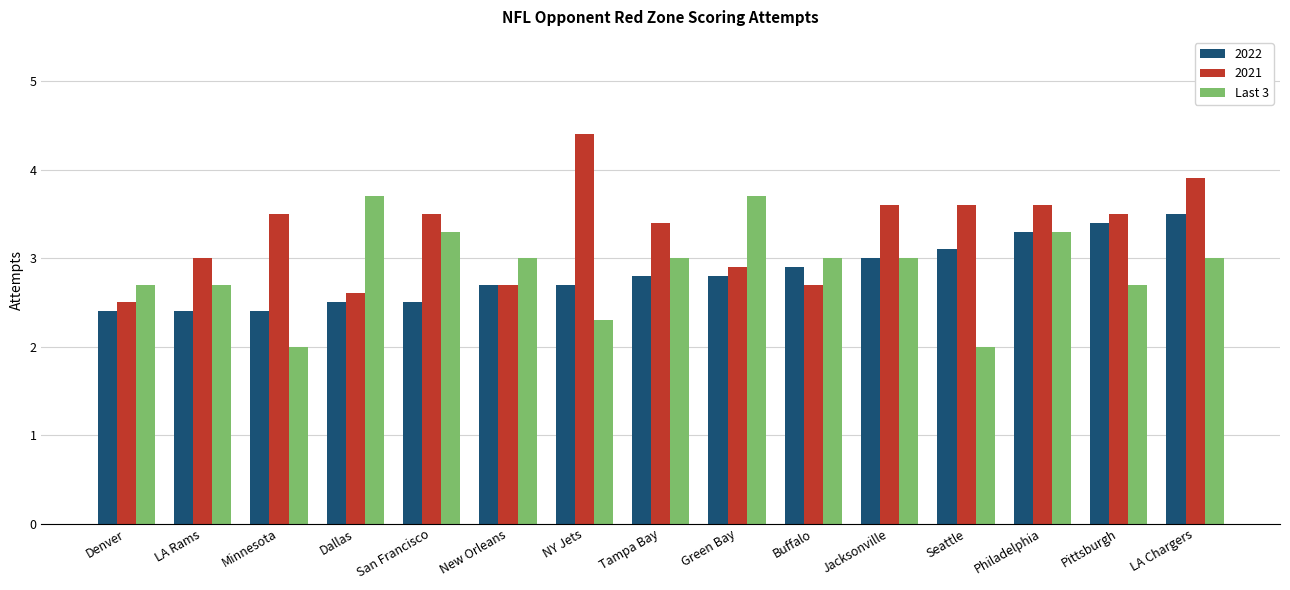

What is the approximate value of 2022 at Denver?

2.4